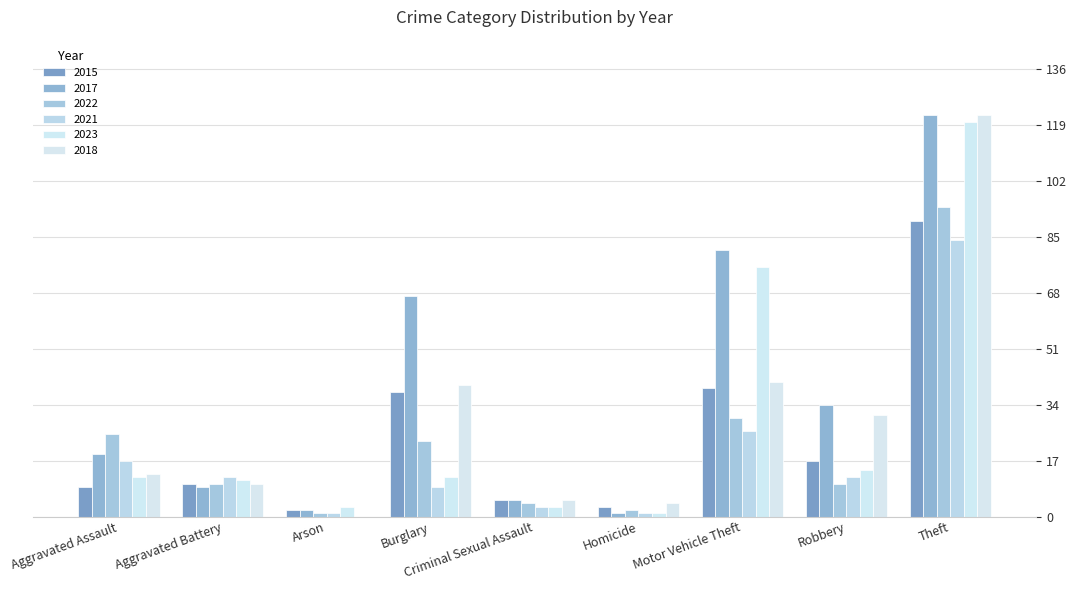

Rank the categories by 2017 value from lowest to highest.

Homicide, Arson, Criminal Sexual Assault, Aggravated Battery, Aggravated Assault, Robbery, Burglary, Motor Vehicle Theft, Theft